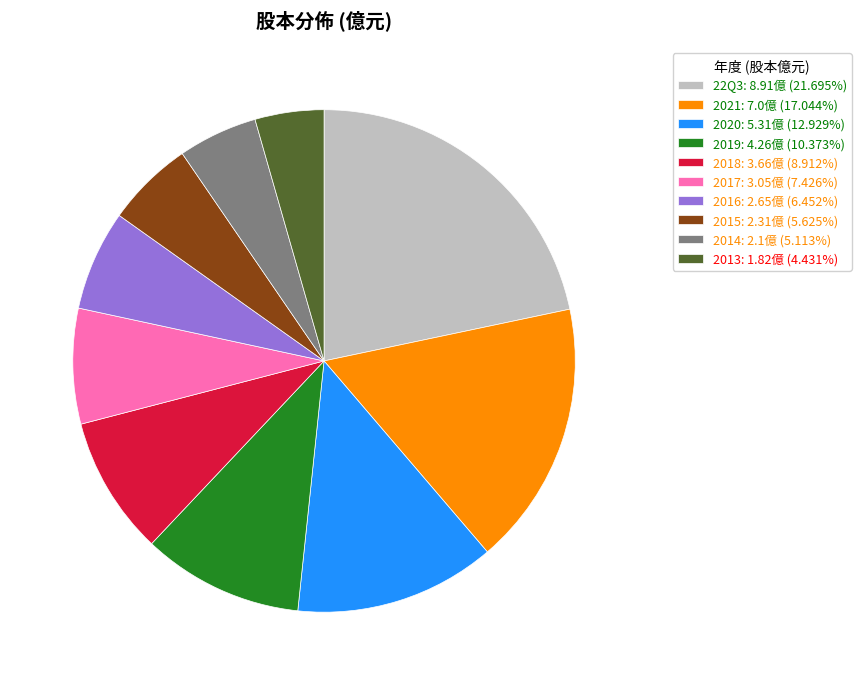

Does any single category account for the majority?

No